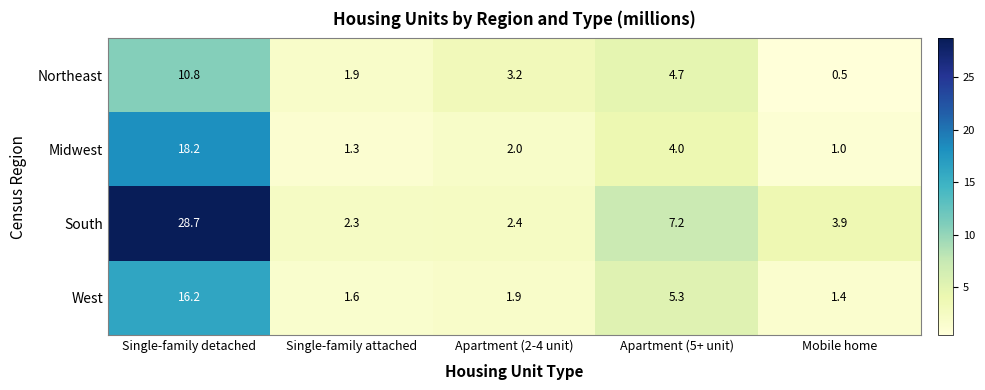

Which series has the largest range (max minus min)?

South